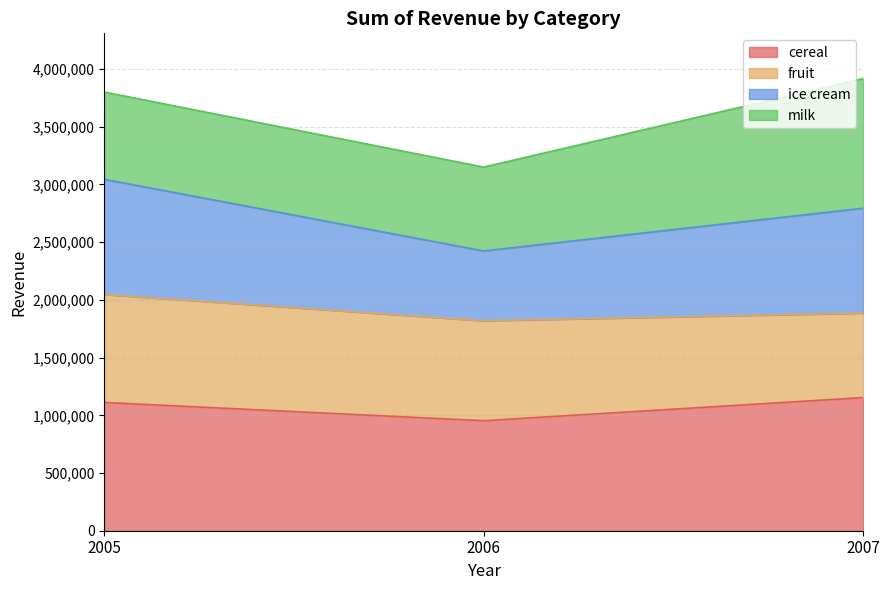

Between 2006 and 2007, which is larger?

2007